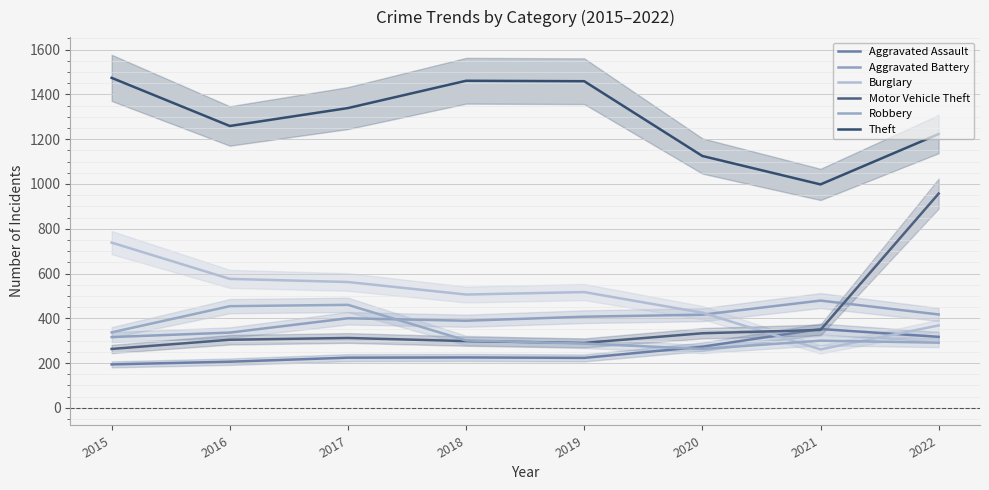

True or false: Motor Vehicle Theft has more than 0 points higher than both neighbors.

True